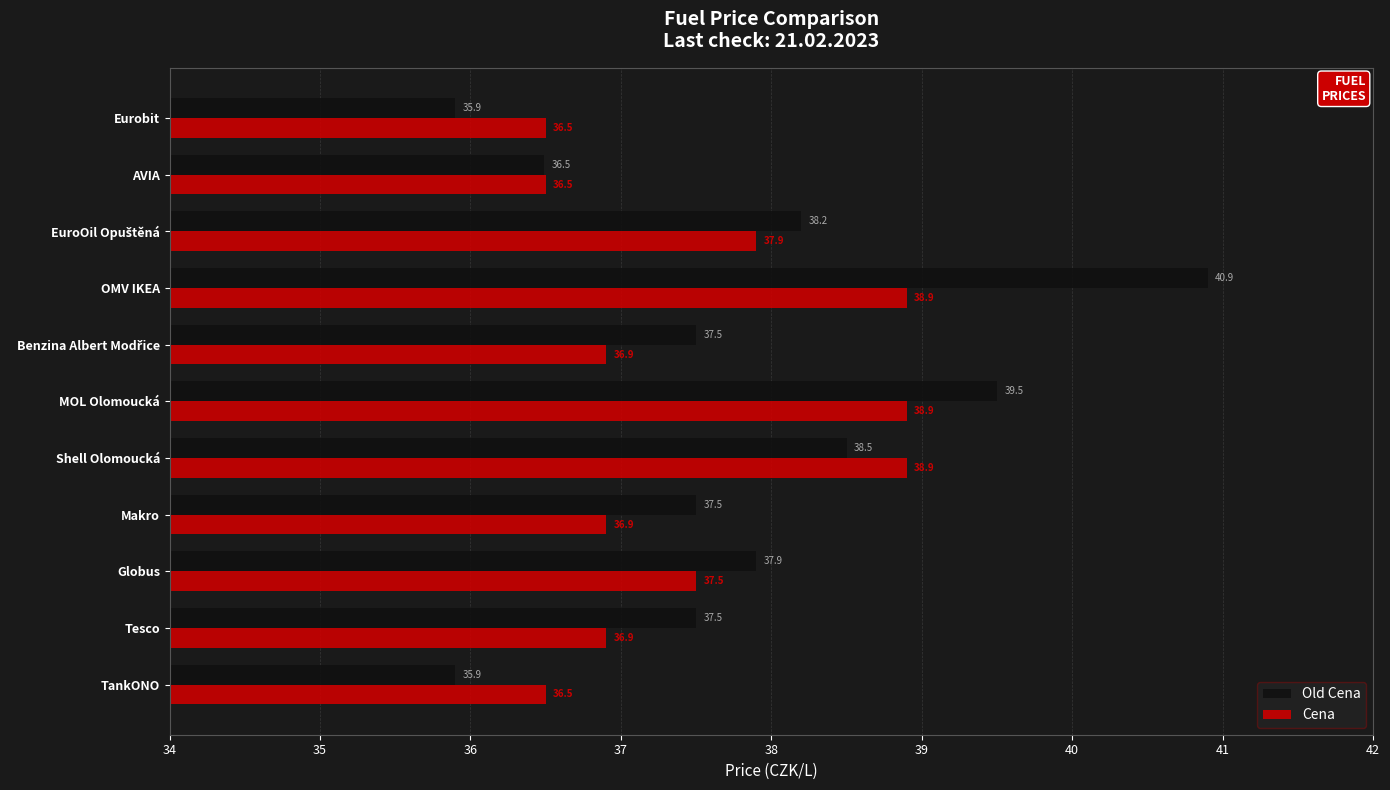

List the series in order of their overall mean, highest first.

Old Cena, Cena